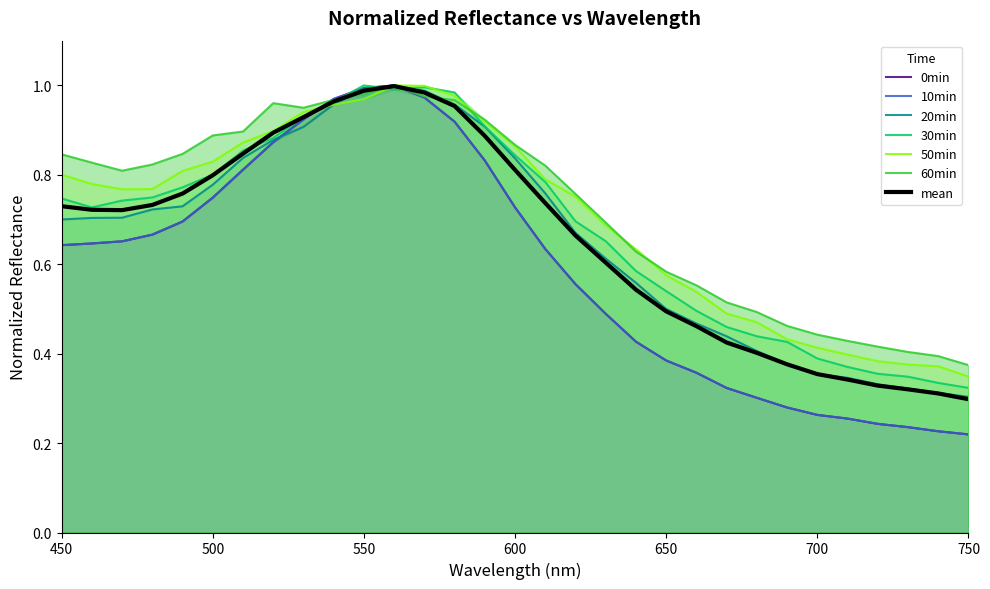

Between 590 and 680, which series saw the biggest shift?

0min